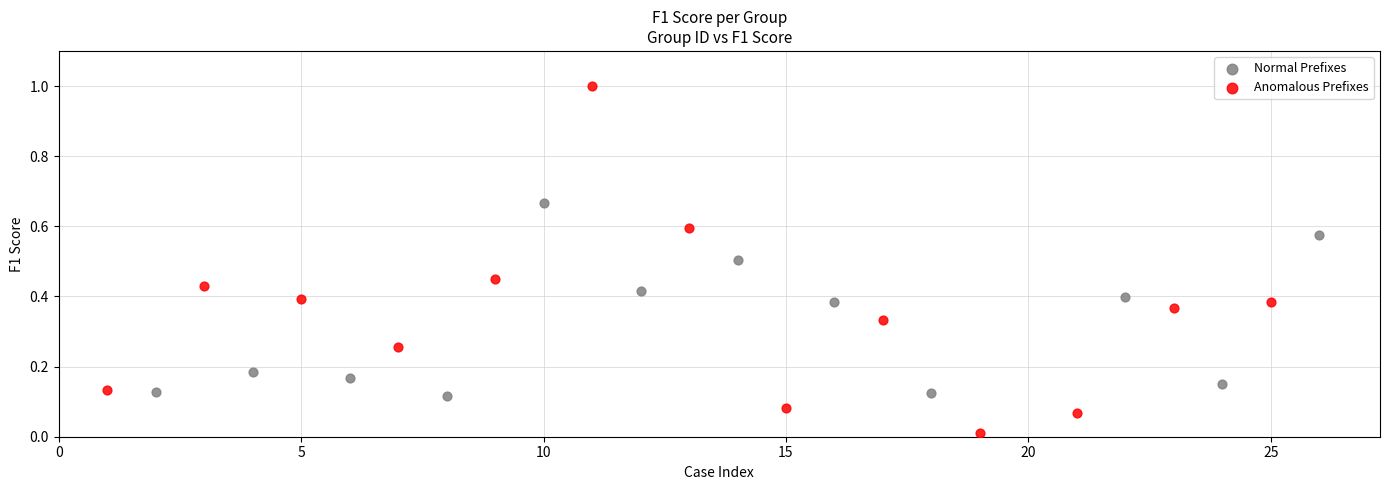

Which series has the widest spread of Y values?

Anomalous Prefixes